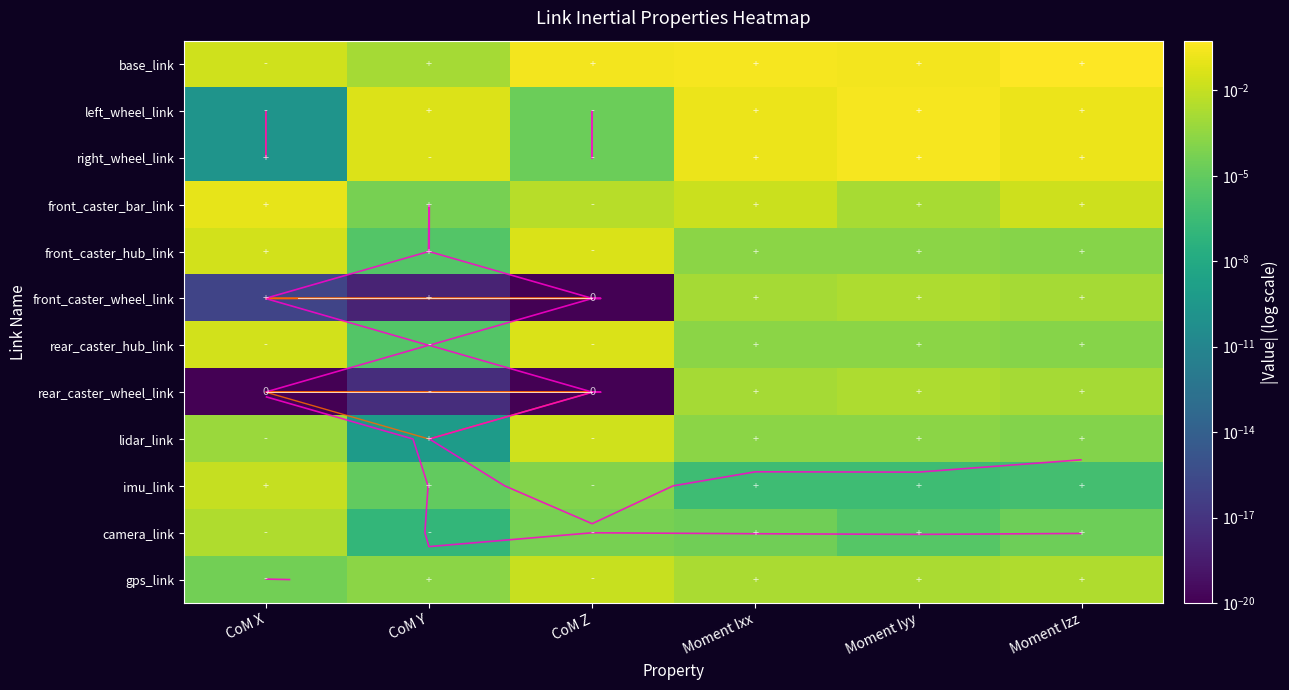

True or false: imu_link has a value of 0.0 at Moment Iyy.

False